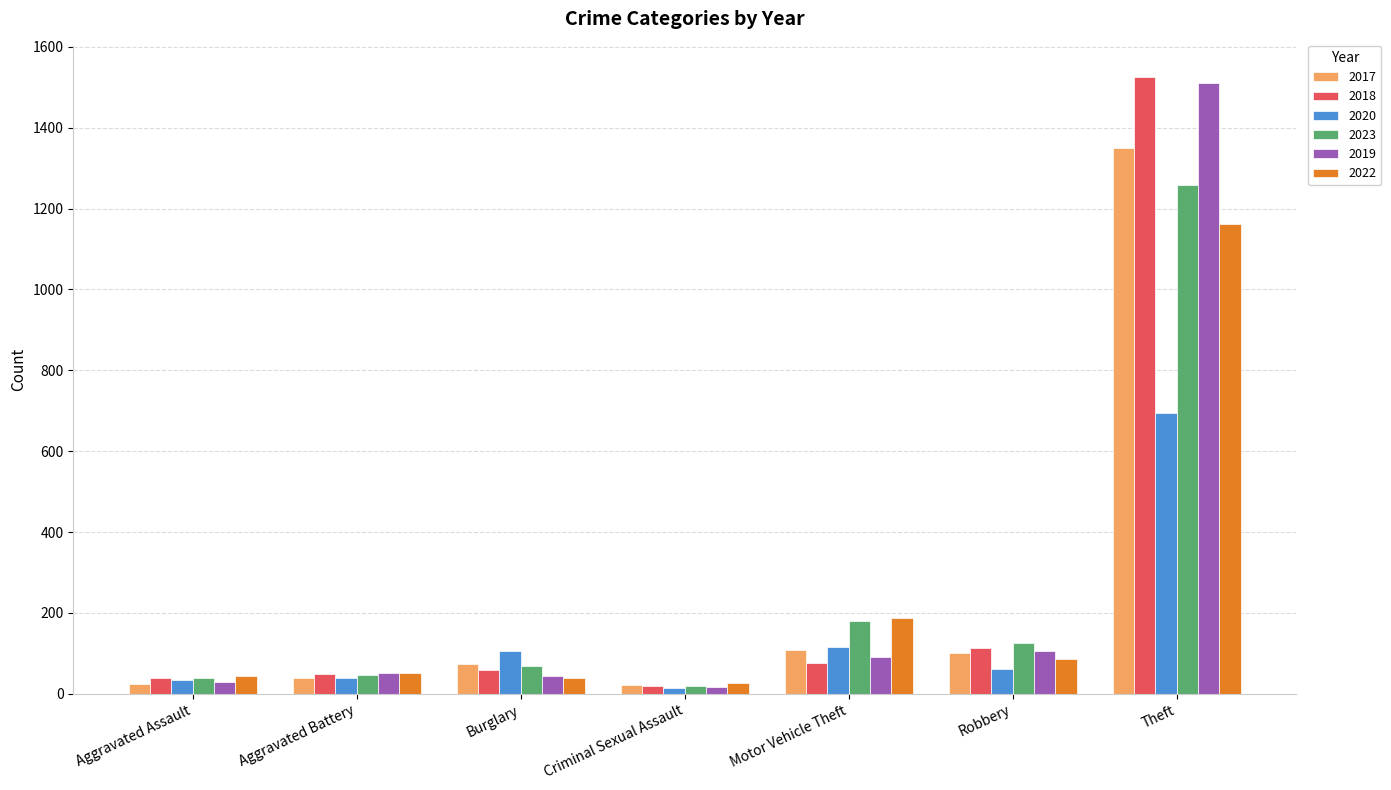

What is the sum of the 2023 values at Burglary and Criminal Sexual Assault?

87